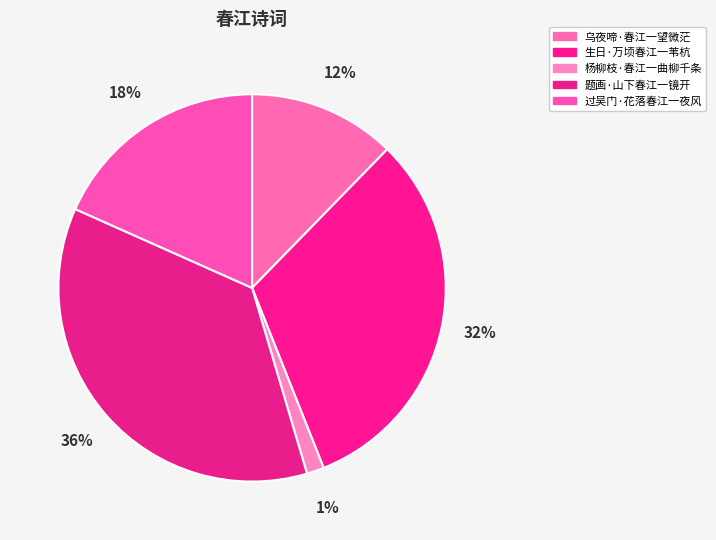

How many slices are in this pie chart?

5